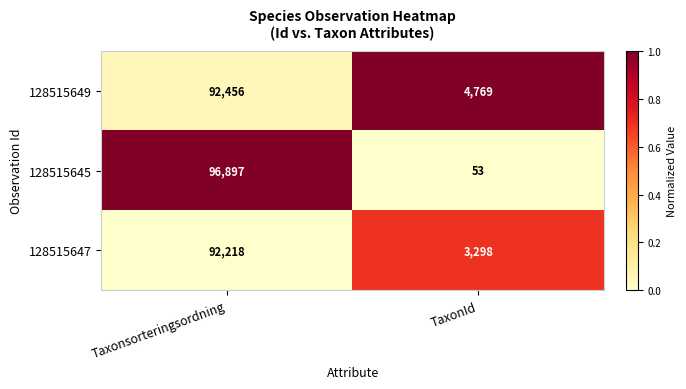

Reading left to right, transcribe all the data shown in this chart.

128515649: Taxonsorteringsordning=92456	TaxonId=4769
128515645: Taxonsorteringsordning=96897	TaxonId=53
128515647: Taxonsorteringsordning=92218	TaxonId=3298